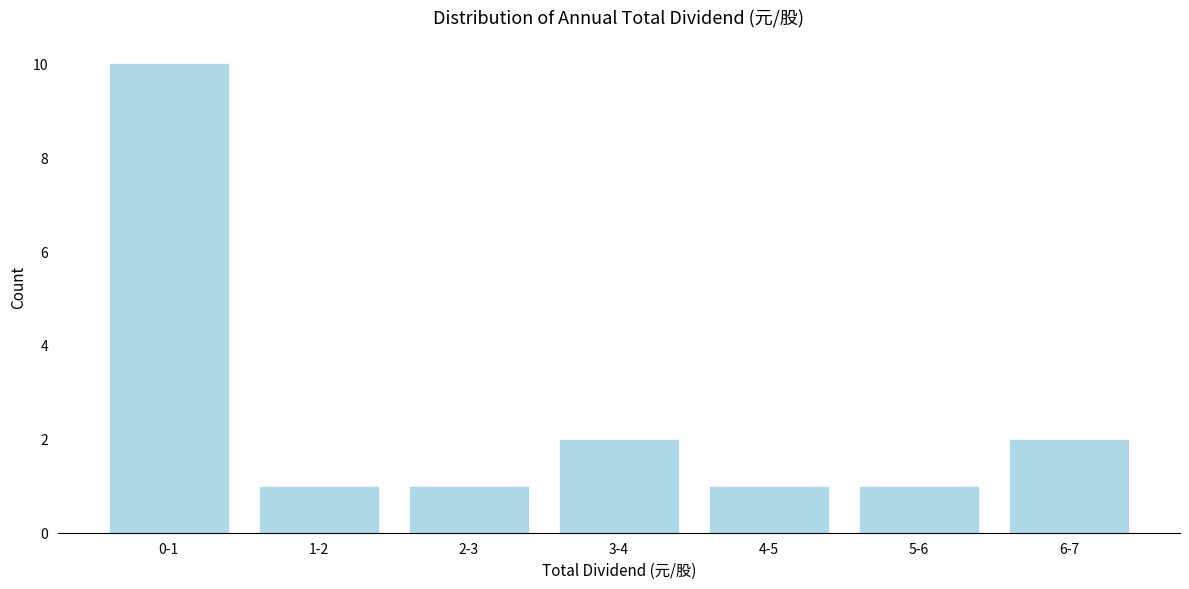

Reading right to left, transcribe all the data shown in this chart.

2	1	1	2	1	1	10